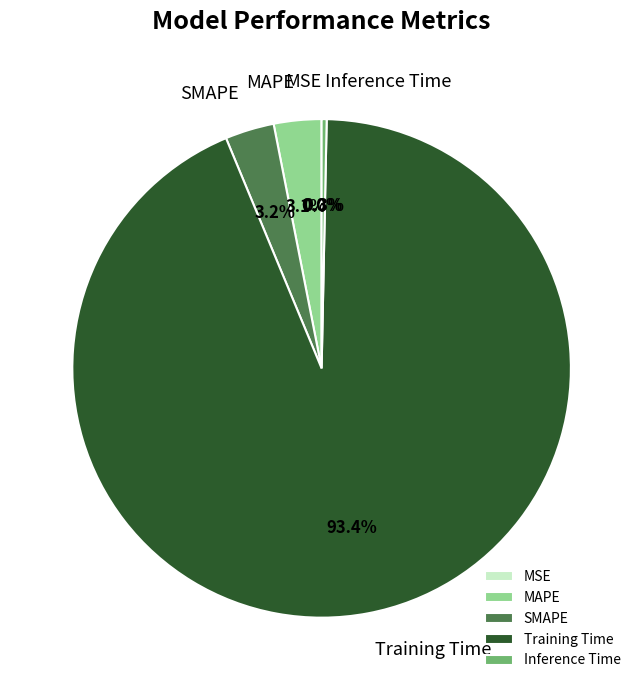

Is the sum of MAPE and SMAPE greater than half?

No